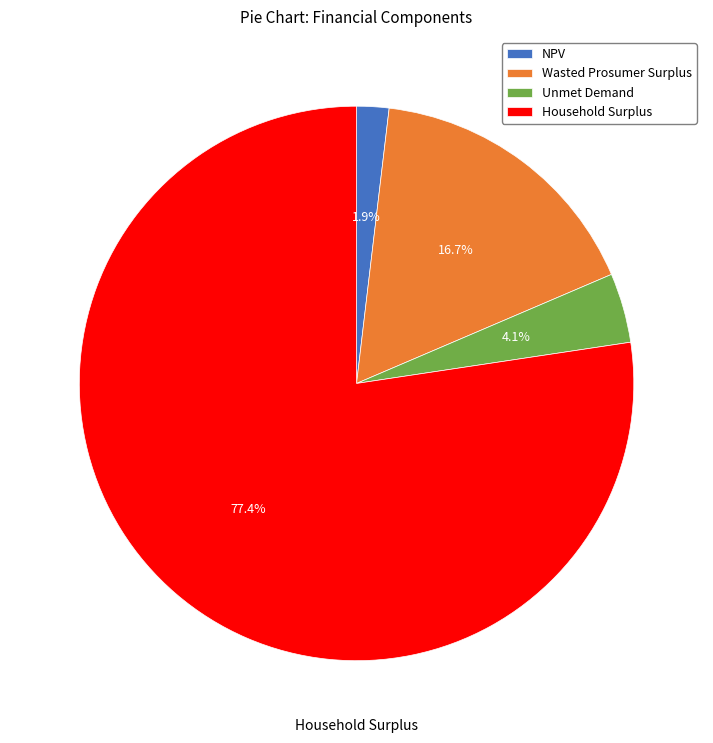

Which slice is the smallest?

NPV